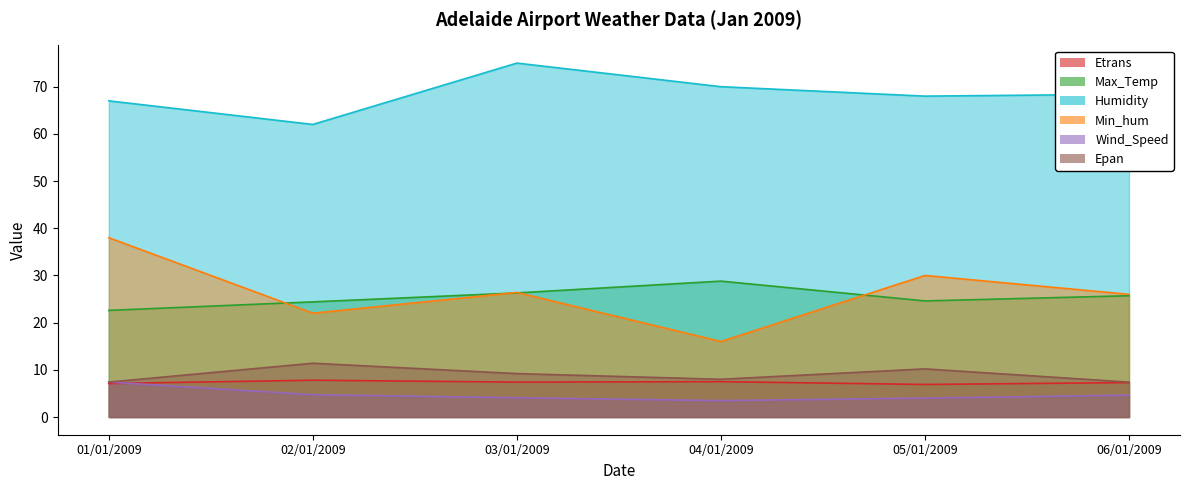

True or false: Min_hum and Etrans intersect in this chart.

False